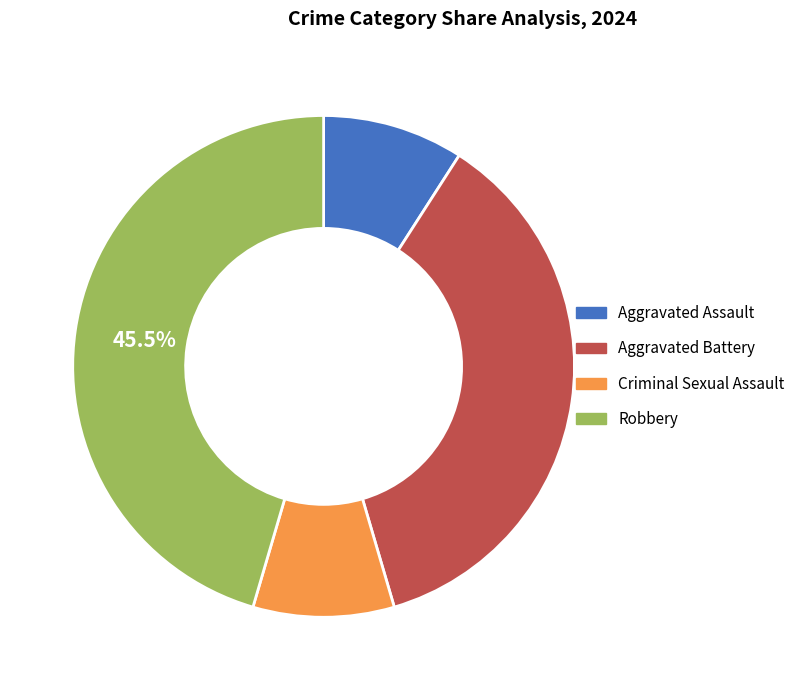

Between Aggravated Assault and Aggravated Battery, which is larger?

Aggravated Battery